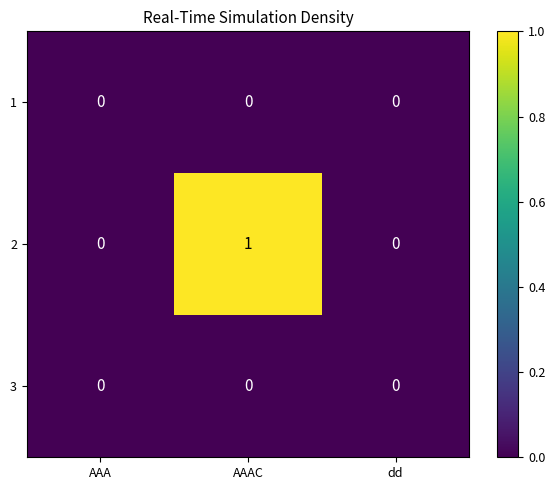

Reading left to right, transcribe all the data shown in this chart.

1: AAA=0	AAAC=0	dd=0
2: AAA=0	AAAC=1	dd=0
3: AAA=0	AAAC=0	dd=0